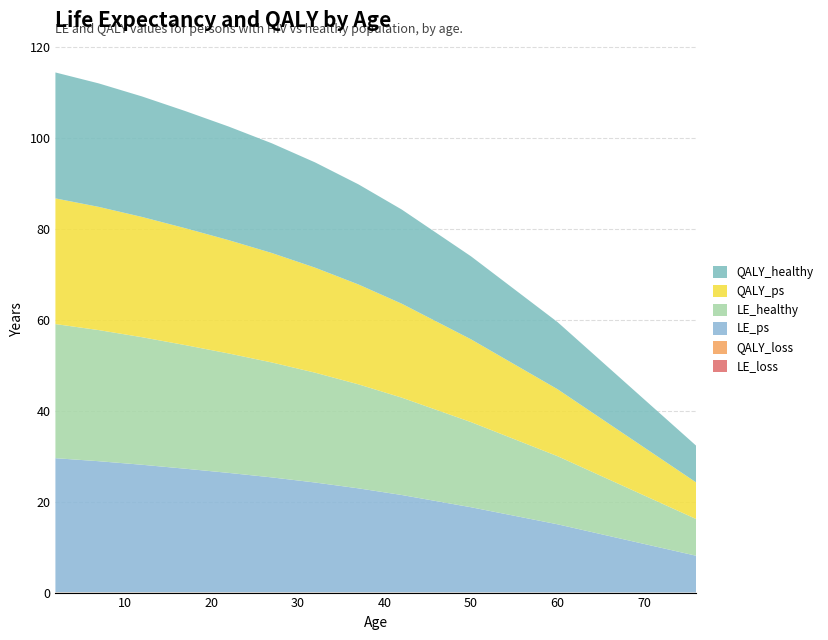

Reading right to left, what are all the values shown in this chart?

LE_loss: 0.0	0.0	0.0	0.0	0.0	0.0	0.0	0.0	0.0	0.0	0.0	0.0
QALY_loss: 0.0	0.0	0.0	0.0	0.0	0.1	0.1	0.1	0.1	0.1	0.1	0.1
LE_ps: 8.1	15.0	18.7	21.4	22.9	24.2	25.3	26.3	27.2	28.1	28.9	29.5
LE_healthy: 8.1	15.0	18.7	21.4	22.9	24.2	25.3	26.3	27.2	28.1	28.9	29.5
QALY_ps: 8.1	14.7	18.2	20.7	22.0	23.1	24.1	24.9	25.7	26.5	27.1	27.7
QALY_healthy: 8.1	14.8	18.3	20.7	22.0	23.2	24.1	25.0	25.8	26.5	27.2	27.7